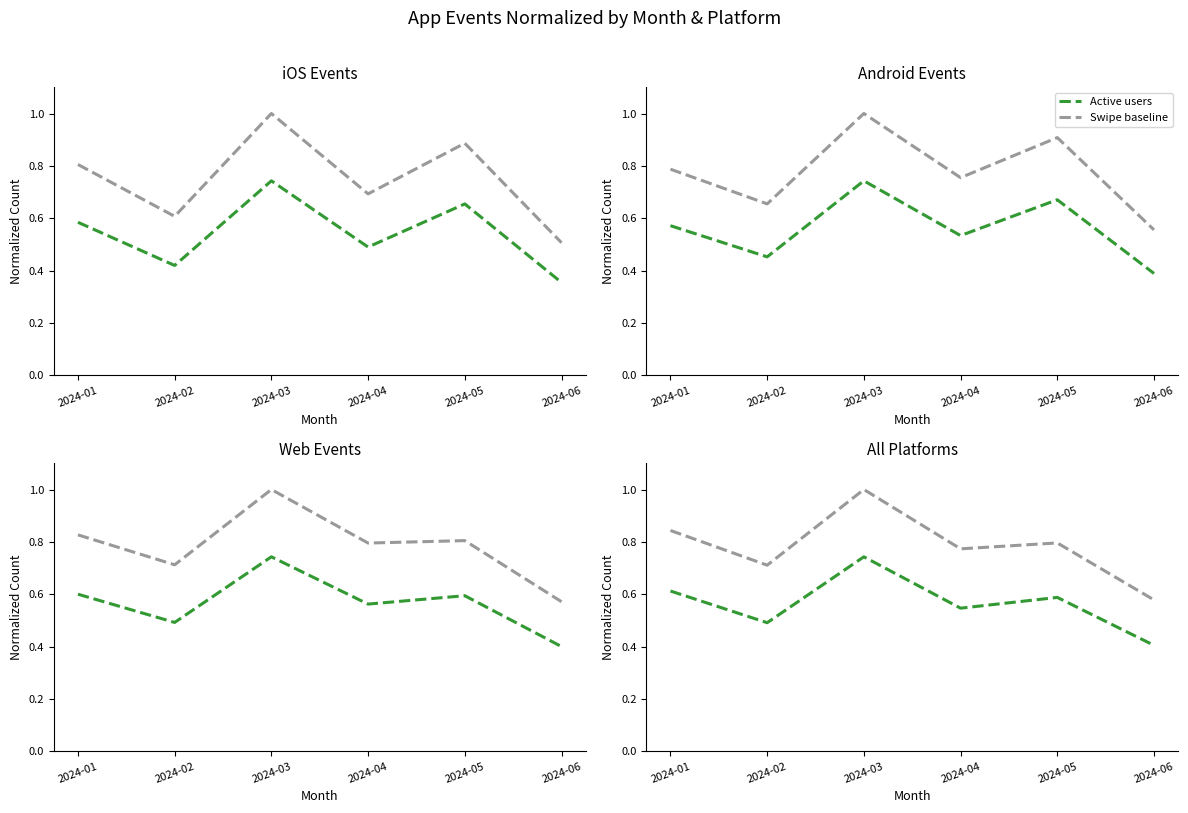

Is it true that Swipe baseline equals 0.8 at 2024-05?

True